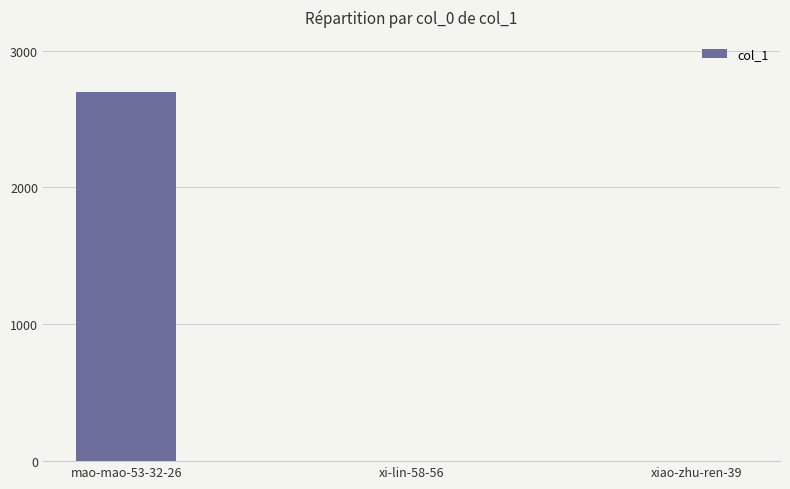

The chart shows a value of 3909 at mao-mao-53-32-26. True or false?

False